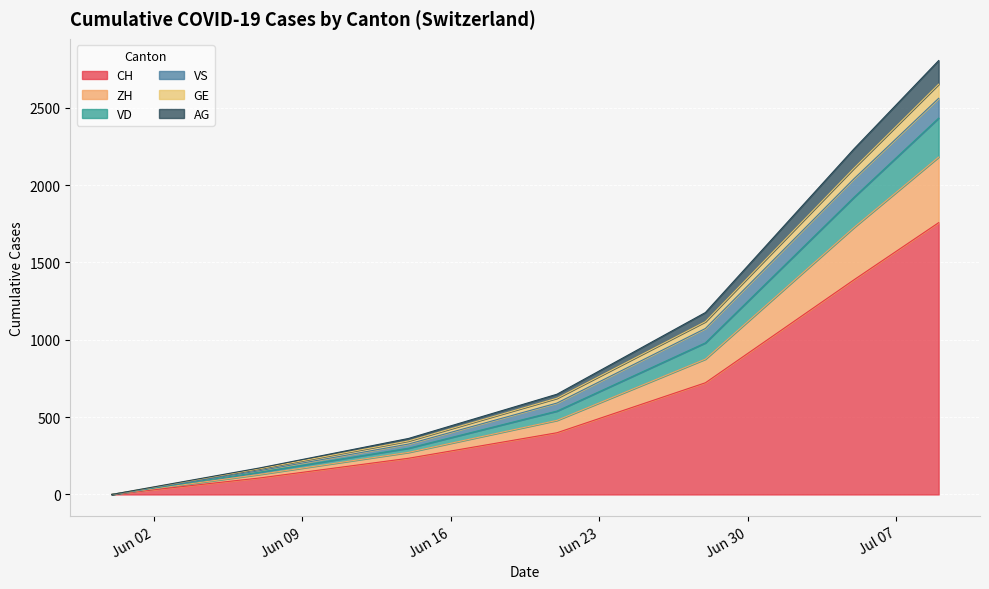

True or false: VD and AG cross at least once.

False